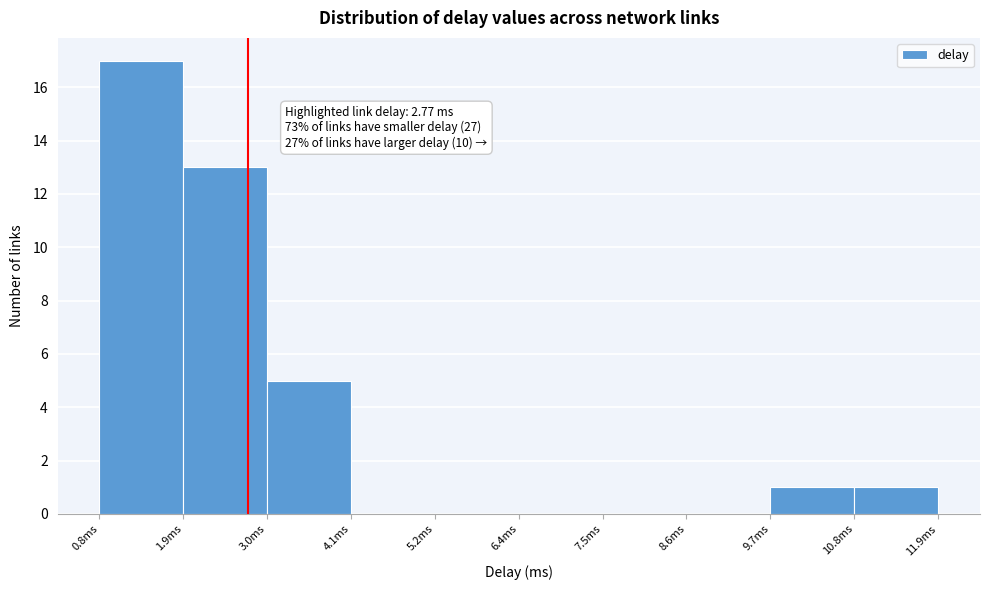

Which range on the x-axis has the tallest bar?

0.8 to 2.0